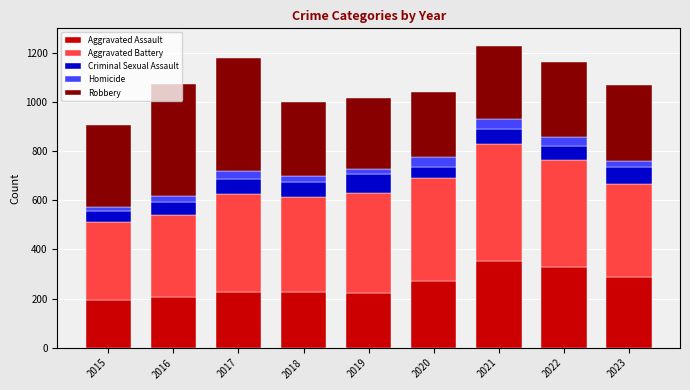

The value of Aggravated Assault at 2022 is 460. True or false?

False